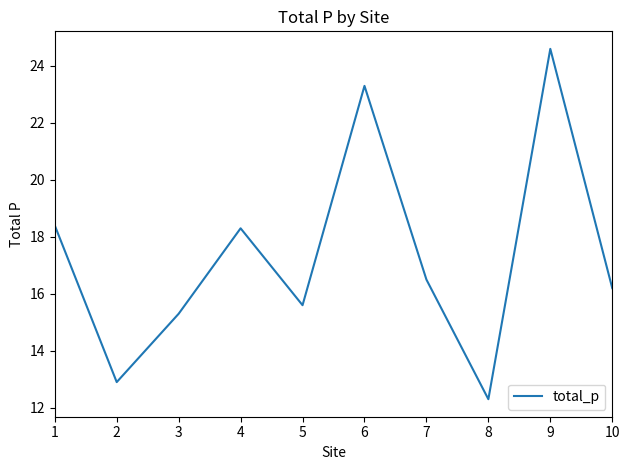

What is the approximate value at 8?

12.3